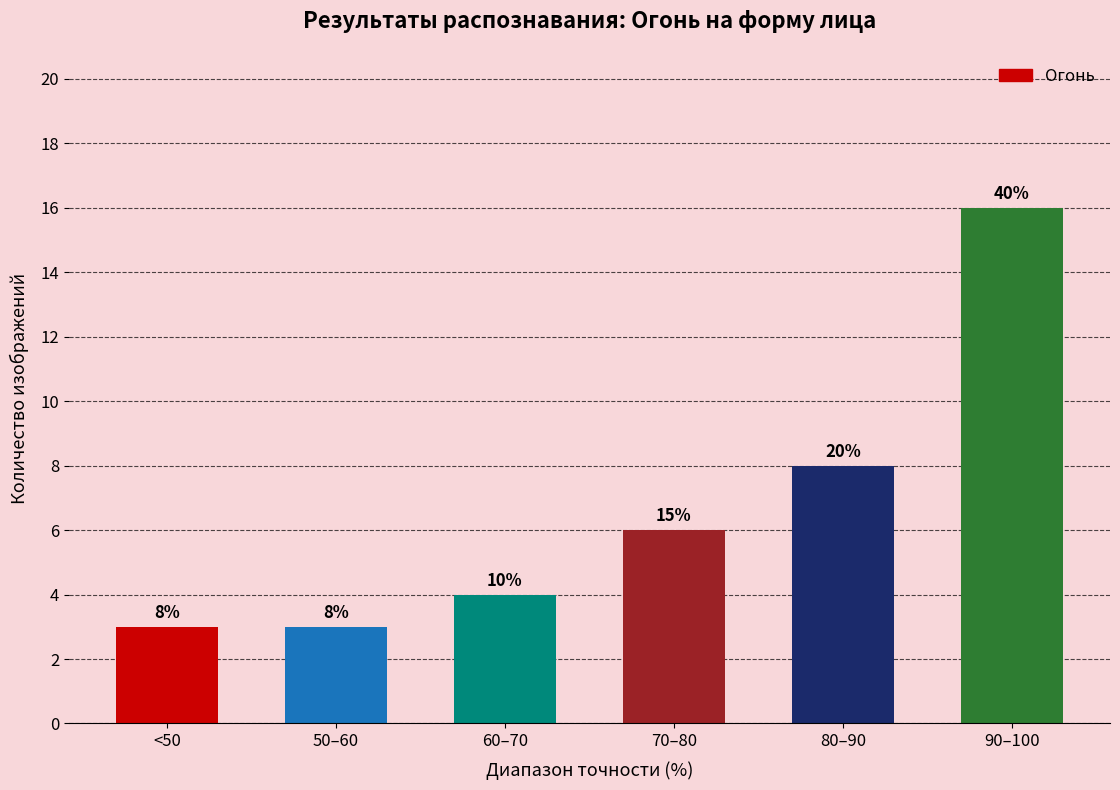

What is the ratio of the value at 80–90 to the value at 50–60?

2.7